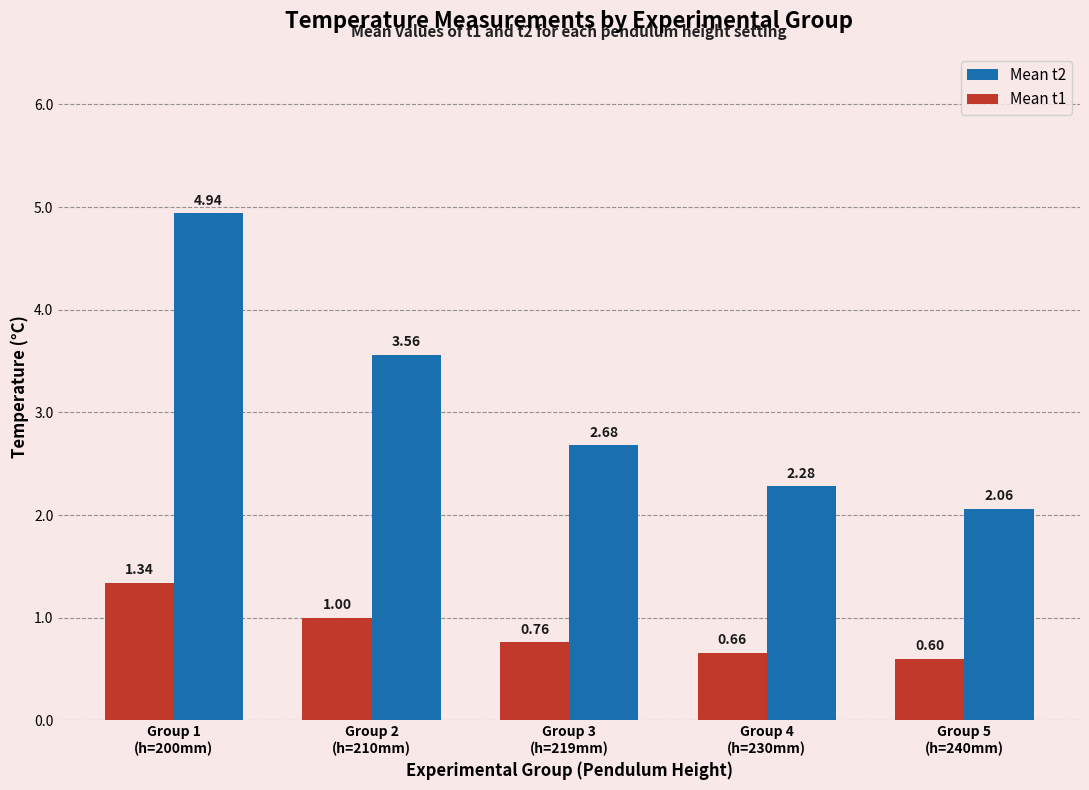

Is it true that Mean t1 equals 1.2 at Group 3
(h=219mm)?

False